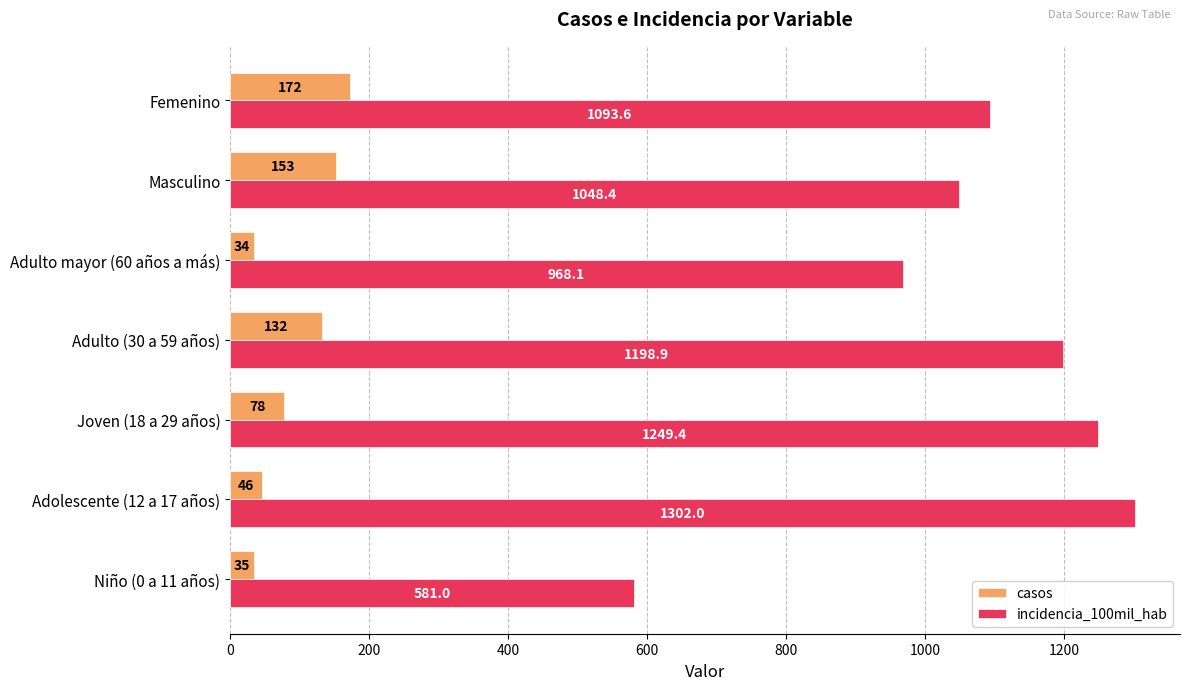

Which series has the largest range (max minus min)?

incidencia_100mil_hab